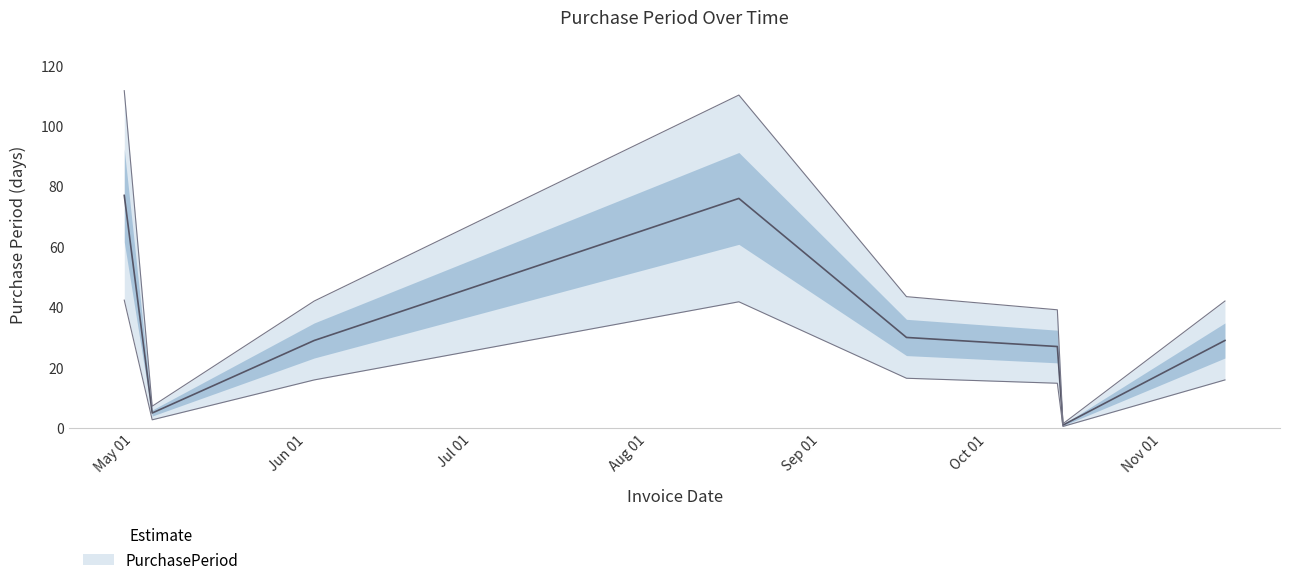

Reading left to right, extract all data points from this chart.

2017-05-03=77	2017-05-08=5	2017-06-06=29	2017-08-21=76	2017-09-20=30	2017-10-17=27	2017-10-18=1	2017-11-16=29